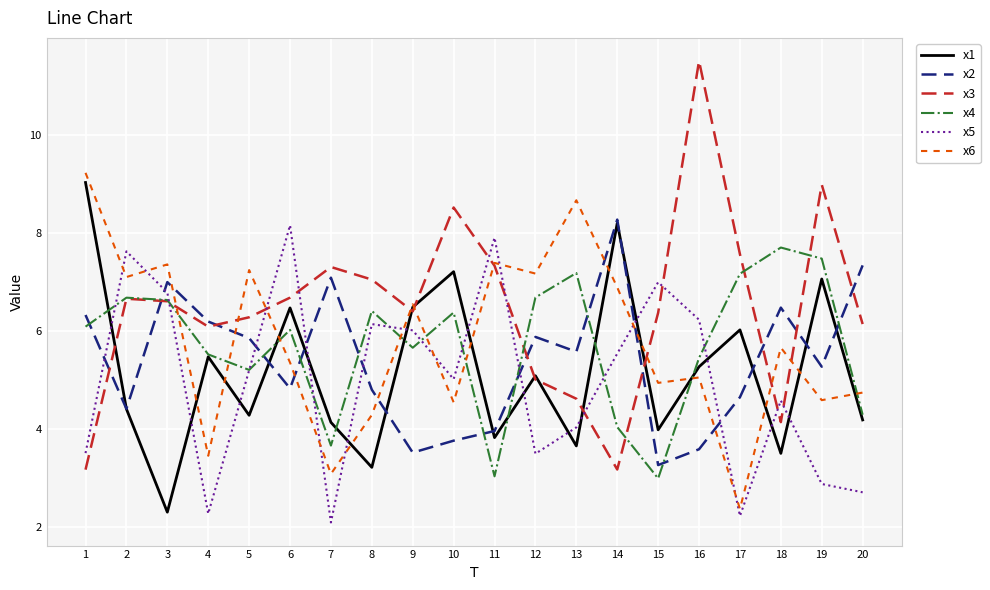

The x6 series shows 4.6 at 19. True or false?

True